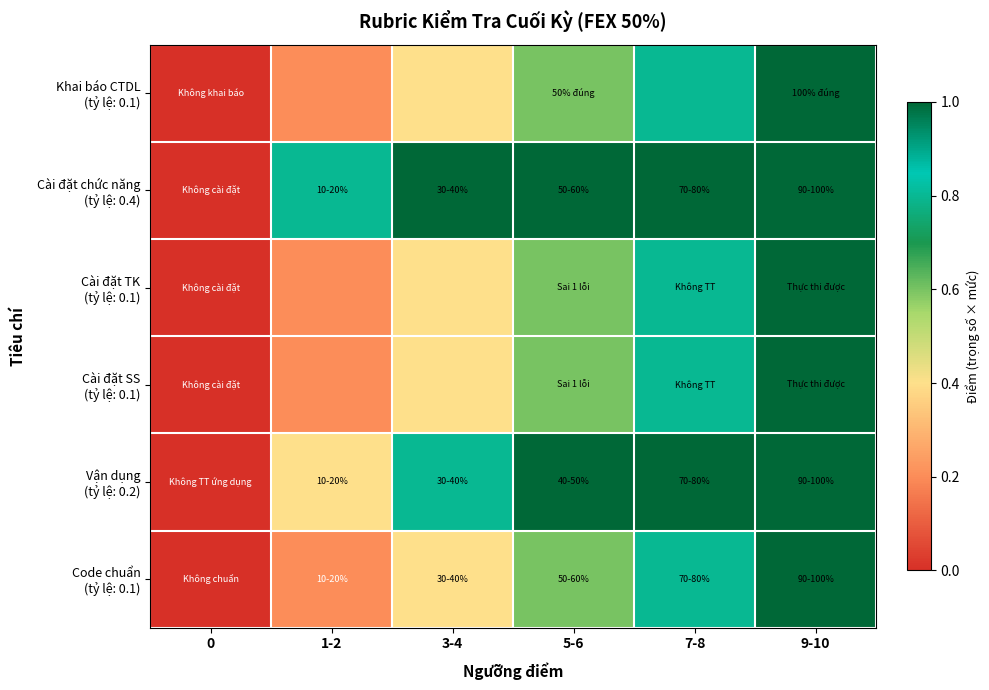

Rank the series at 9-10 from highest to lowest value.

Cài đặt chức năng (tỷ lệ: 0.4), Vận dụng (tỷ lệ: 0.2), Khai báo CTDL (tỷ lệ: 0.1), Cài đặt TK (tỷ lệ: 0.1), Cài đặt SS (tỷ lệ: 0.1), Code chuẩn (tỷ lệ: 0.1)